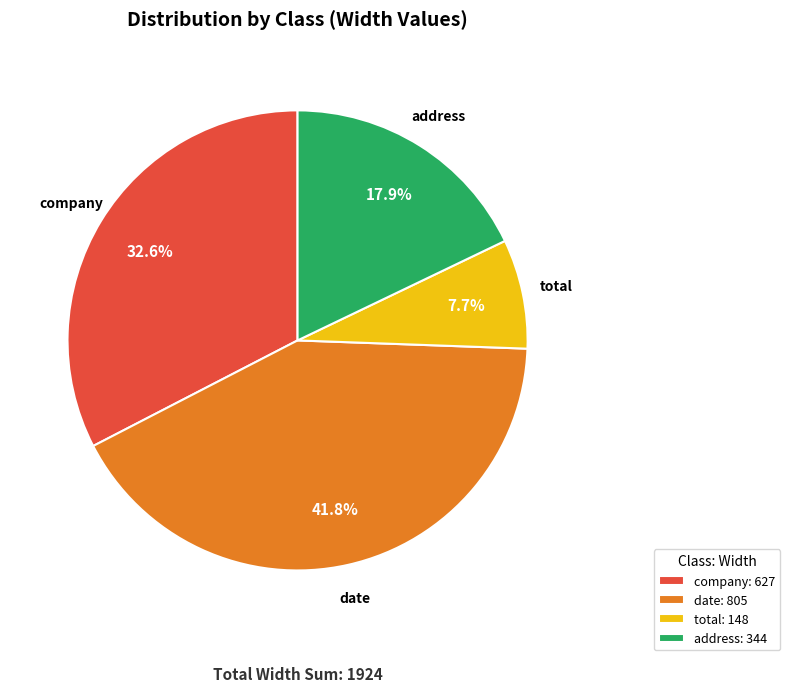

To the nearest percent, what portion does address represent?

18%